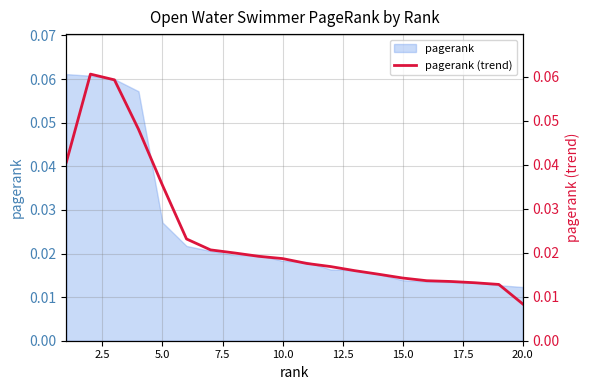

Reading right to left, list all the values displayed in this chart.

0.0	0.0	0.0	0.0	0.0	0.0	0.0	0.0	0.0	0.0	0.0	0.0	0.0	0.0	0.0	0.0	0.0	0.1	0.1	0.0